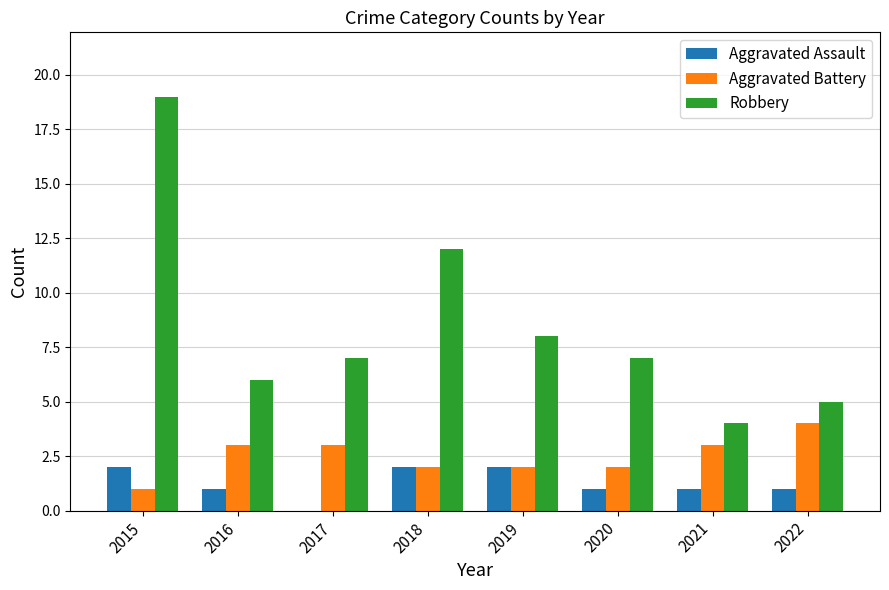

Does the chart contain stacked bars?

No